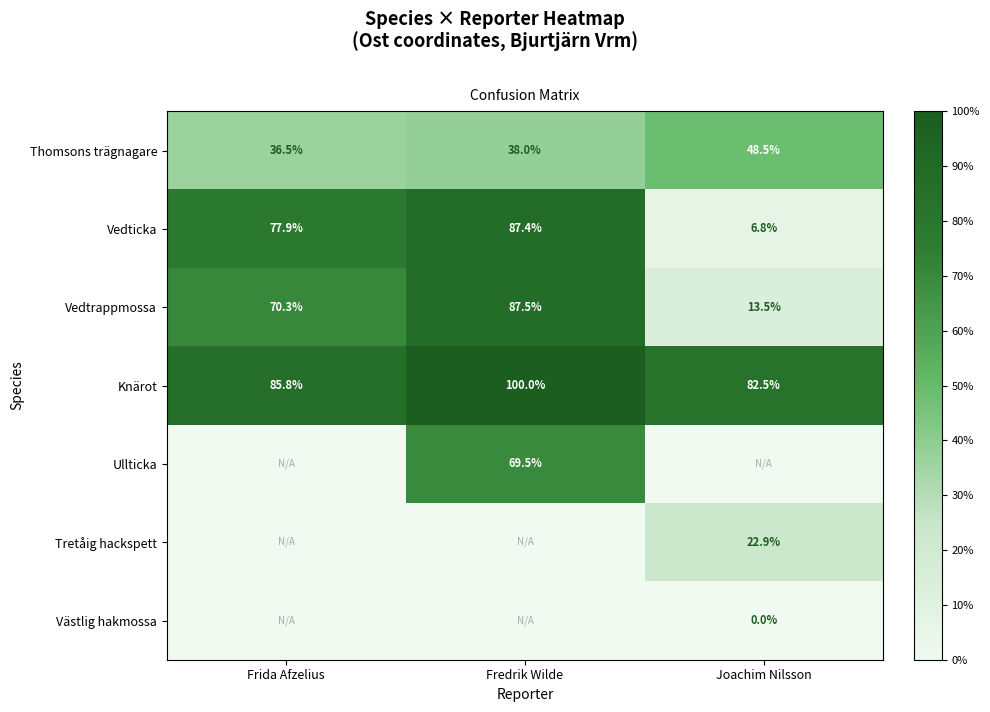

What is the difference between the Thomsons trägnagare values at Frida Afzelius and Fredrik Wilde?

1.5